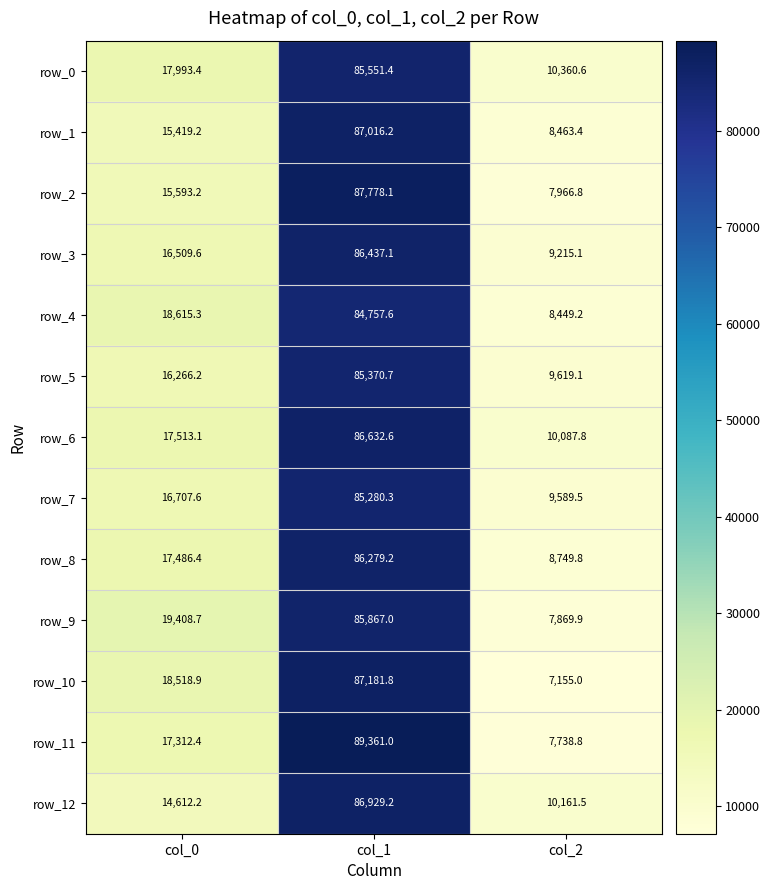

What value does the row_9 series have at col_0?

19408.7